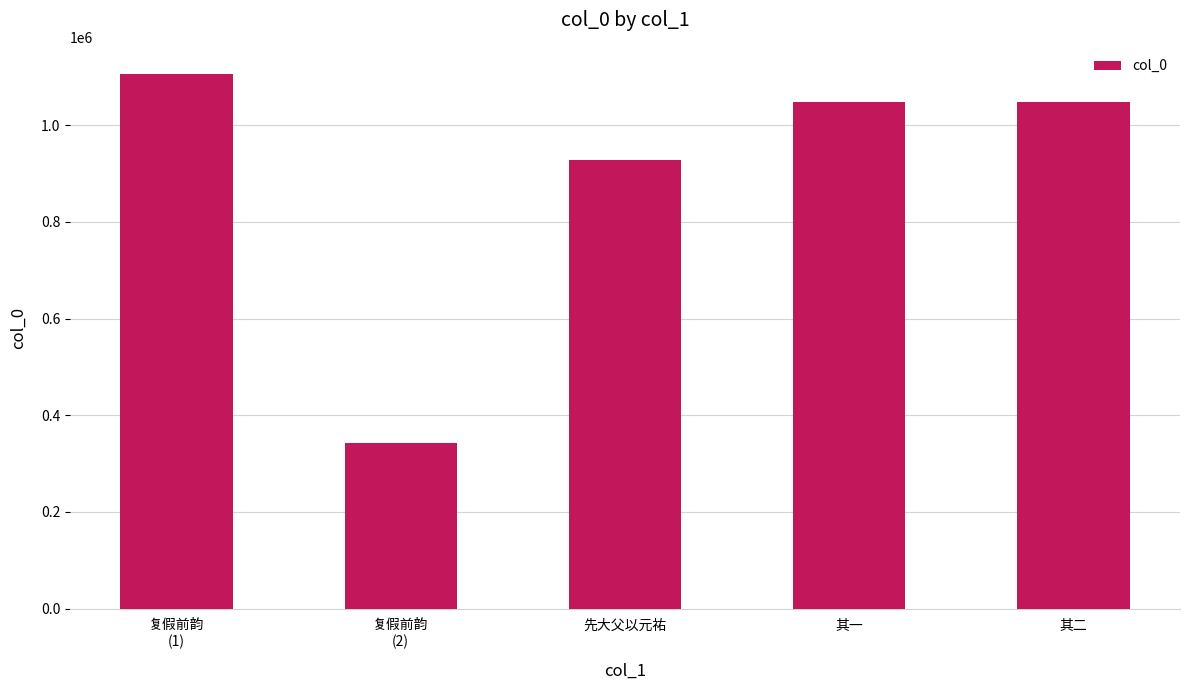

What is the sum of all values?

4476510